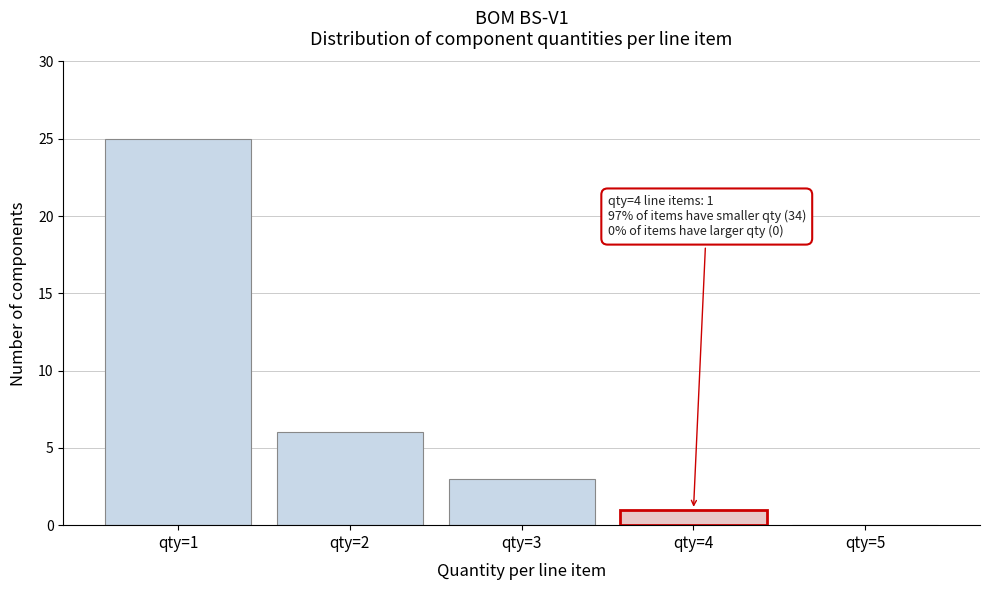

Reading left to right, what are all the values shown in this chart?

qty=1=25	qty=2=6	qty=3=3	qty=4=1	qty=5=0